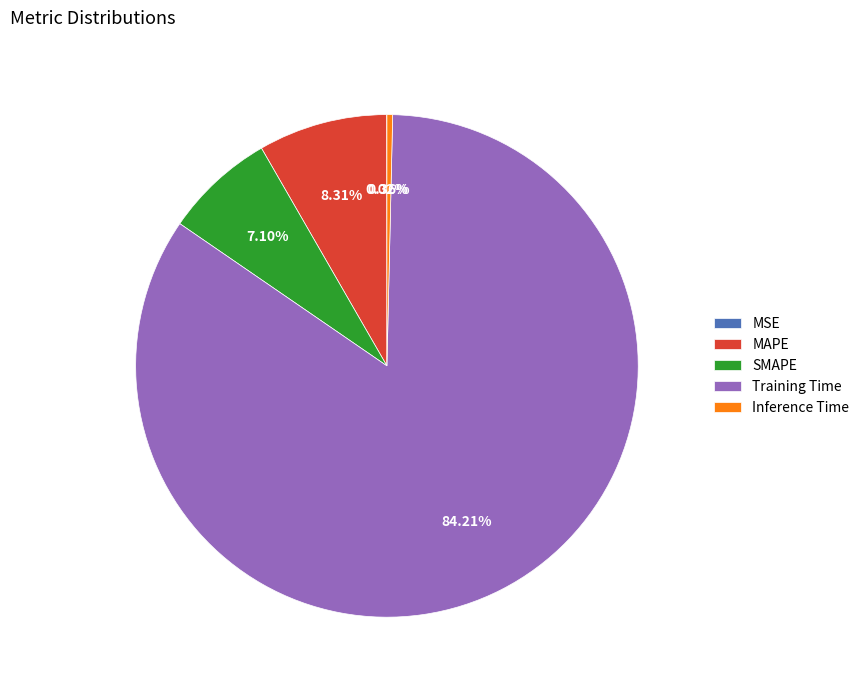

Is there any slice that represents more than half of the pie?

Yes